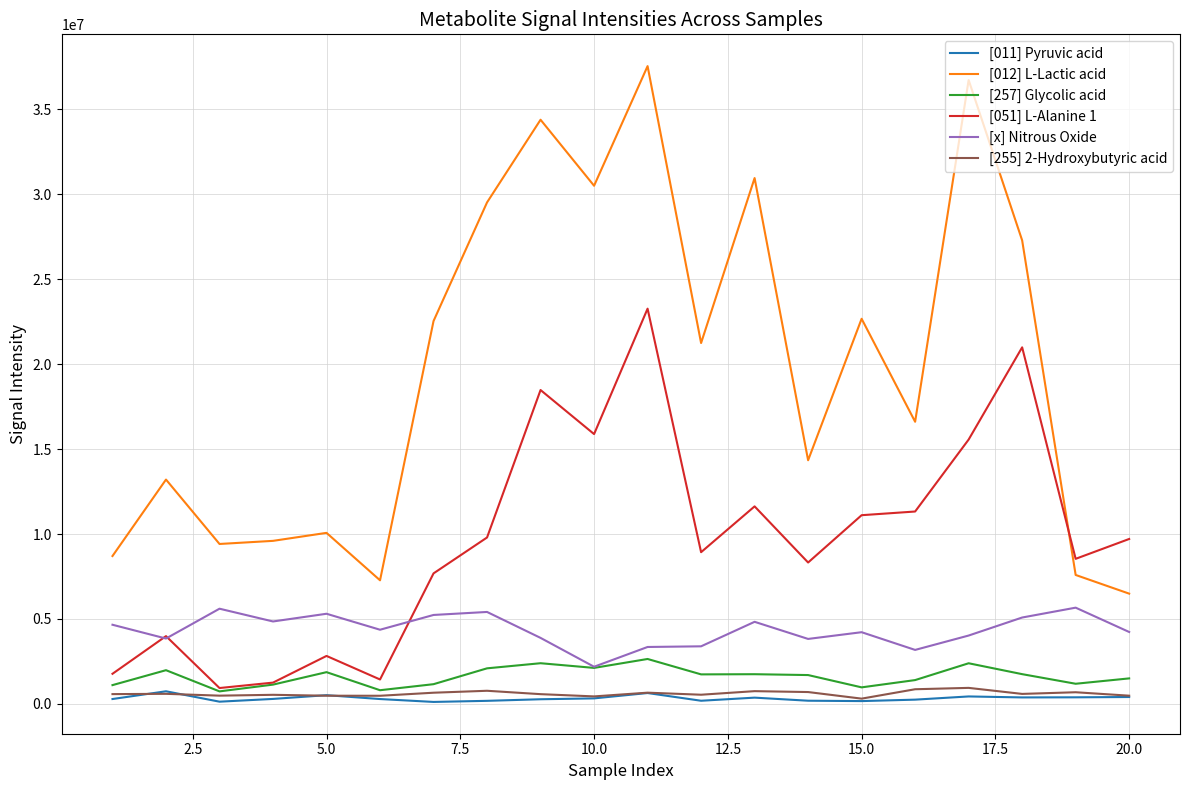

What is the sum of all [012] L-Lactic acid values?

396587213